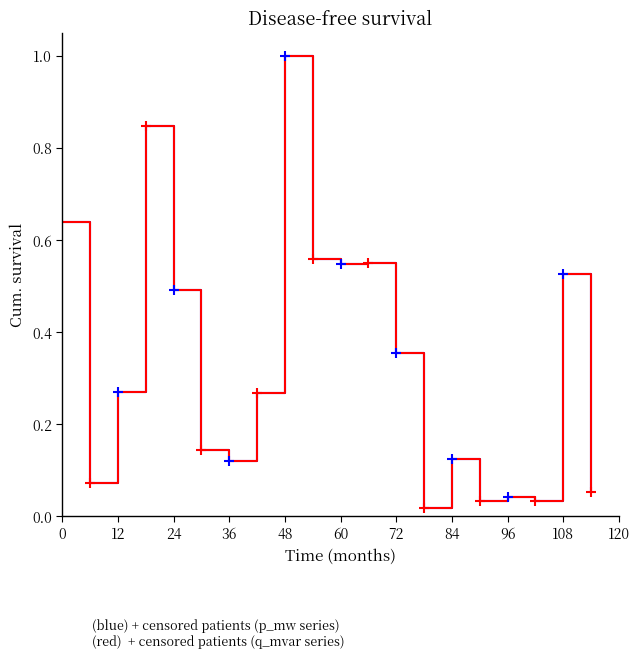

Which series has the largest total across all categories?

p_mw